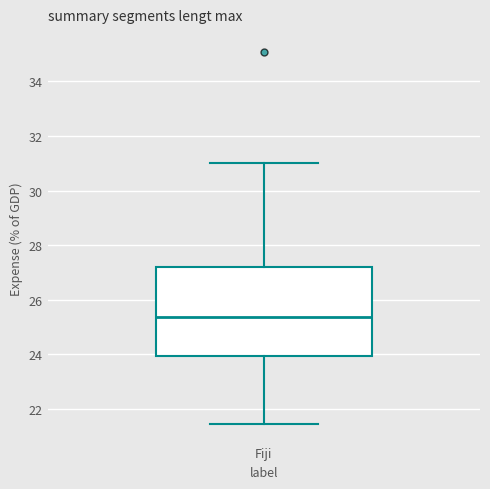

Read this box plot against the y-axis: the position of the median line, the range covered by the box, and the ends of both whiskers. The values are not printed on the chart, so give them approximately, as read against the axis.

median 25.4, box 24.0 to 27.2, whiskers 21.4 to 31.0